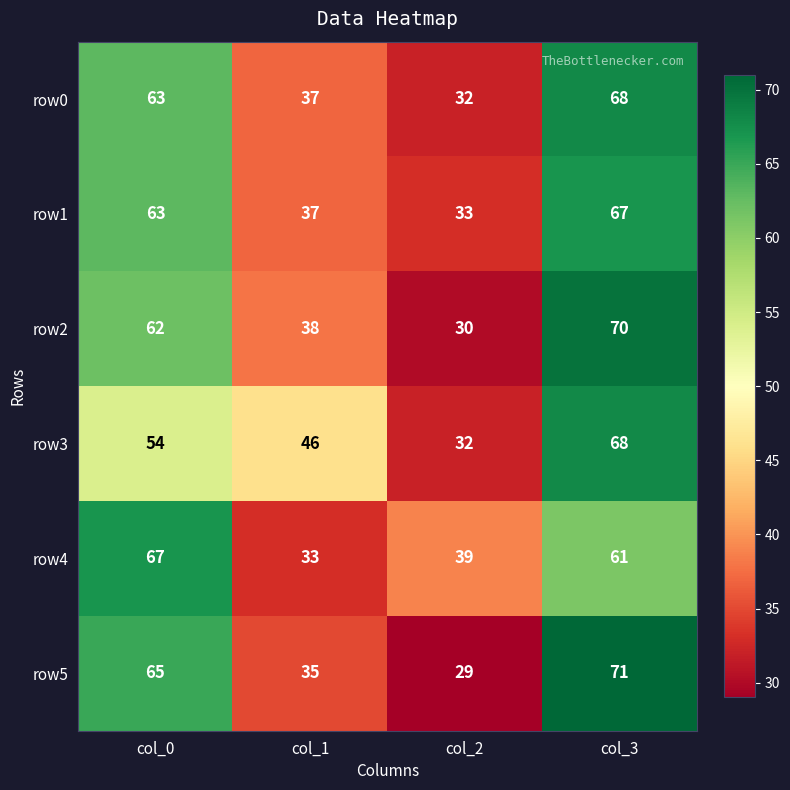

At how many categories does at least one series exceed 34?

4